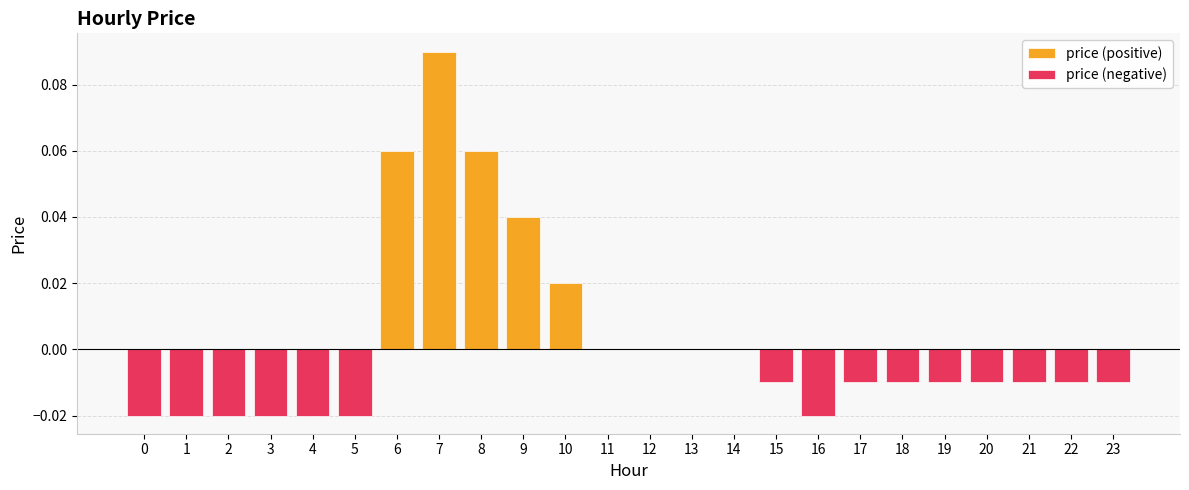

Reading left to right, transcribe all the data shown in this chart.

price (positive): 0.0	0.0	0.0	0.0	0.0	0.0	0.1	0.1	0.1	0.0	0.0	0.0	0.0	0.0	0.0	0.0	0.0	0.0	0.0	0.0	0.0	0.0	0.0	0.0
price (negative): -0.0	-0.0	-0.0	-0.0	-0.0	-0.0	0.0	0.0	0.0	0.0	0.0	0.0	0.0	0.0	0.0	-0.0	-0.0	-0.0	-0.0	-0.0	-0.0	-0.0	-0.0	-0.0